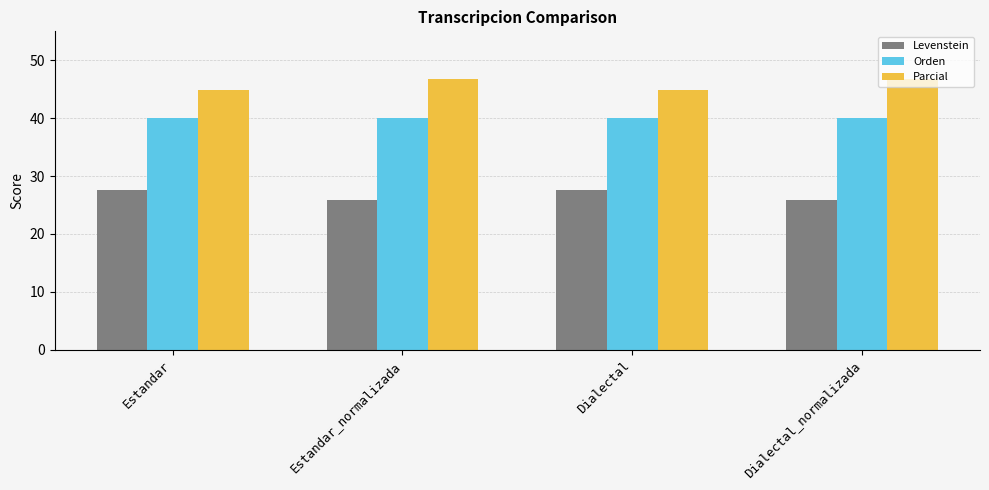

How many data points in Parcial are less than 46?

2